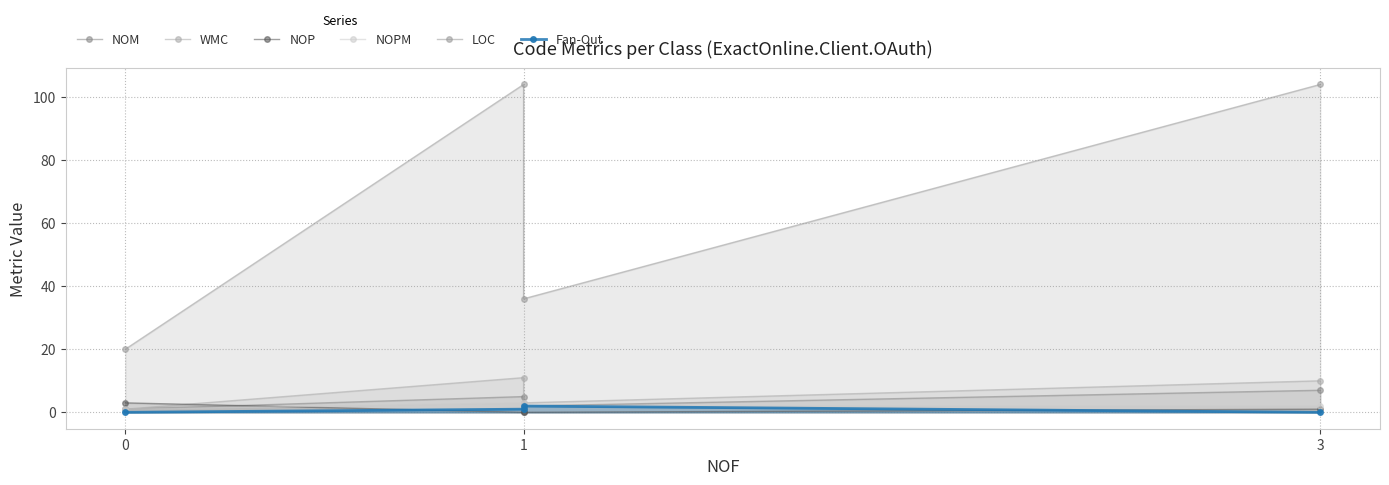

The Fan-Out series shows 1 at 1. True or false?

False